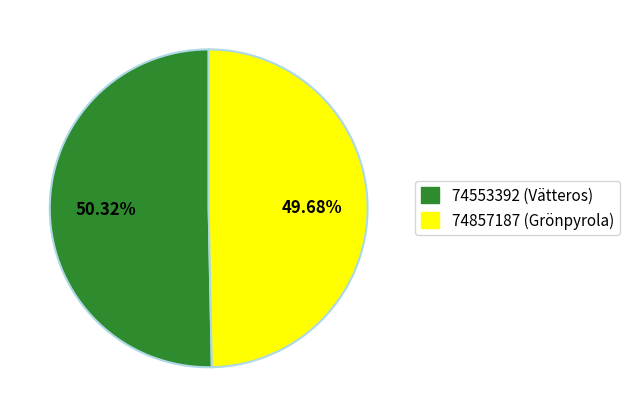

Rank the categories by value from highest to lowest.

74553392, 74857187